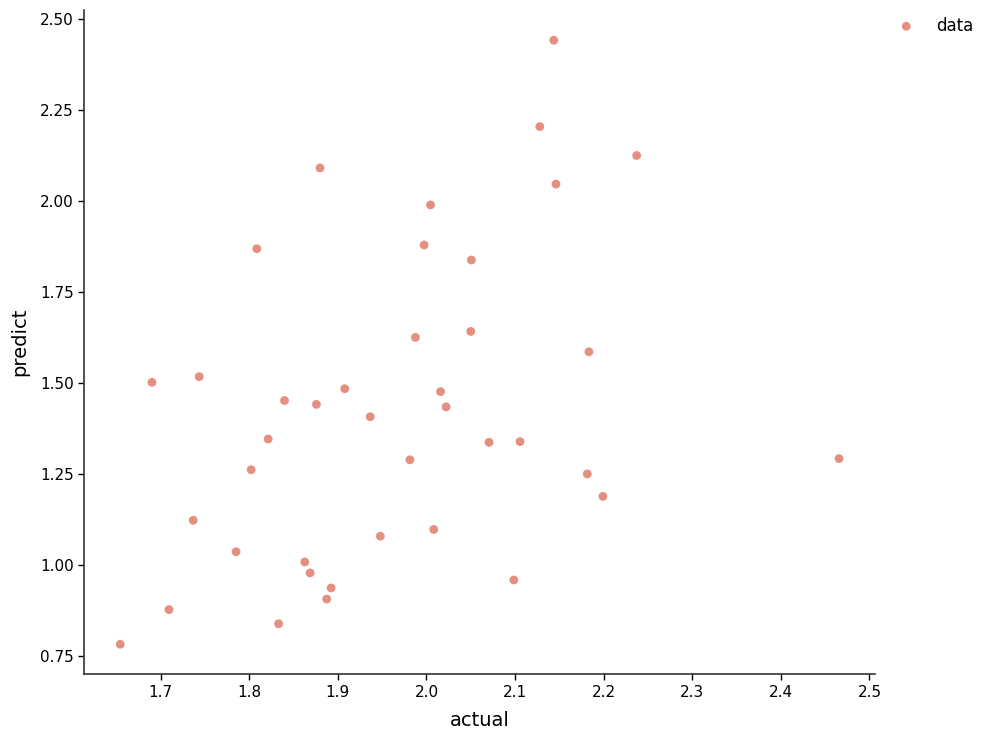

What is the range of Y values (max minus min)?

1.7